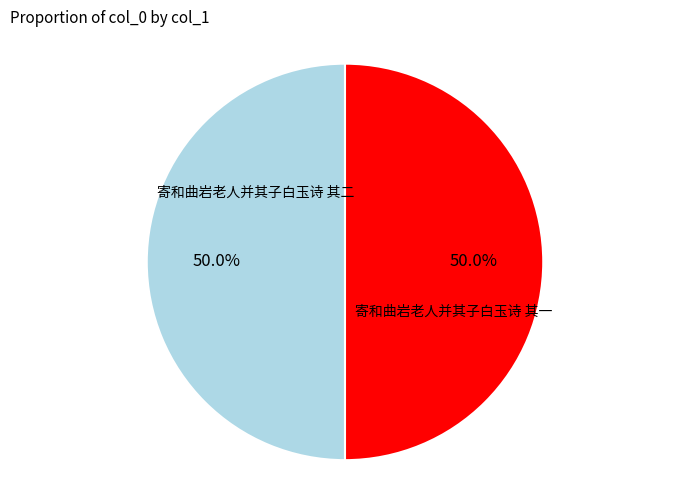

Rank the categories by value from lowest to highest.

寄和曲岩老人并其子白玉诗 其一, 寄和曲岩老人并其子白玉诗 其二